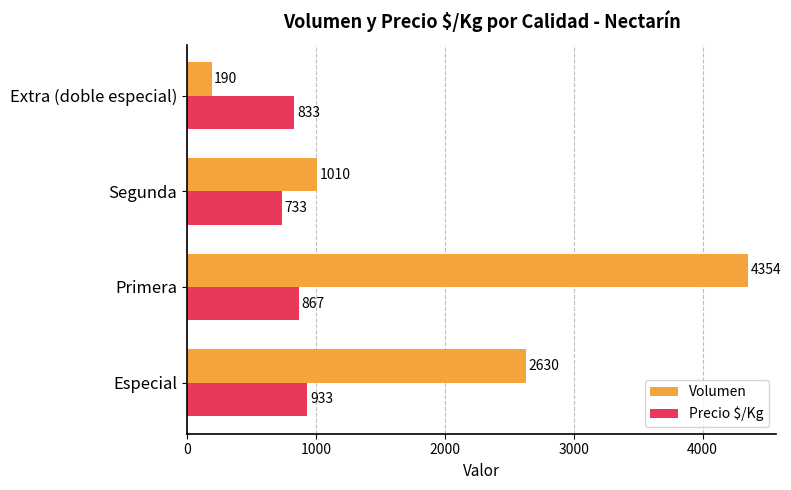

Rank the categories by Volumen value from highest to lowest.

Primera, Especial, Segunda, Extra (doble especial)